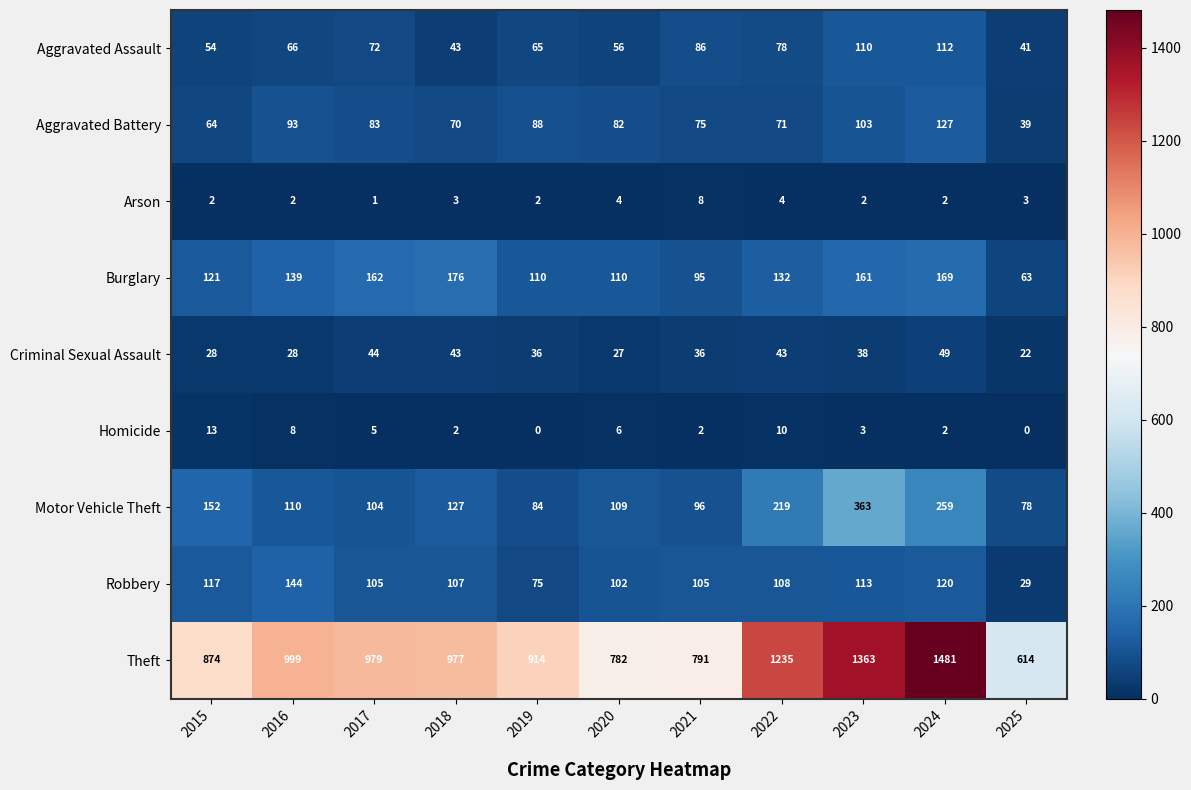

What is the sum of the Criminal Sexual Assault values at 2015 and 2025?

50